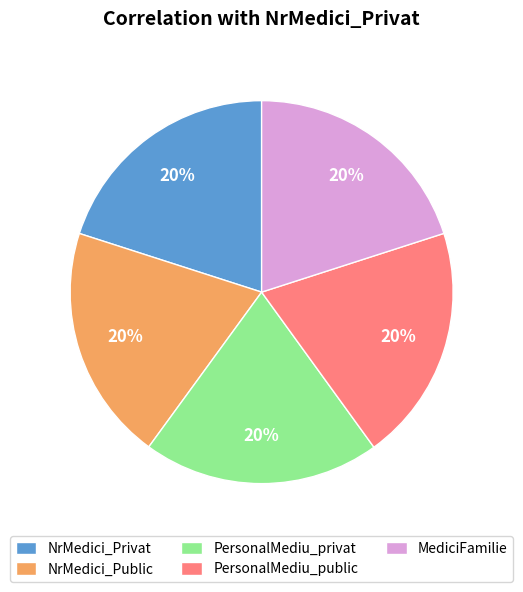

What percentage is the NrMedici_Privat slice, to the nearest percent?

20%